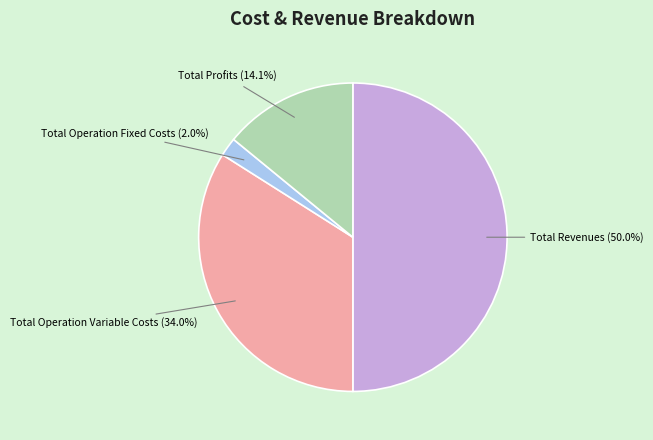

What portion of the pie excludes Total Operation Fixed Costs?

98.0%